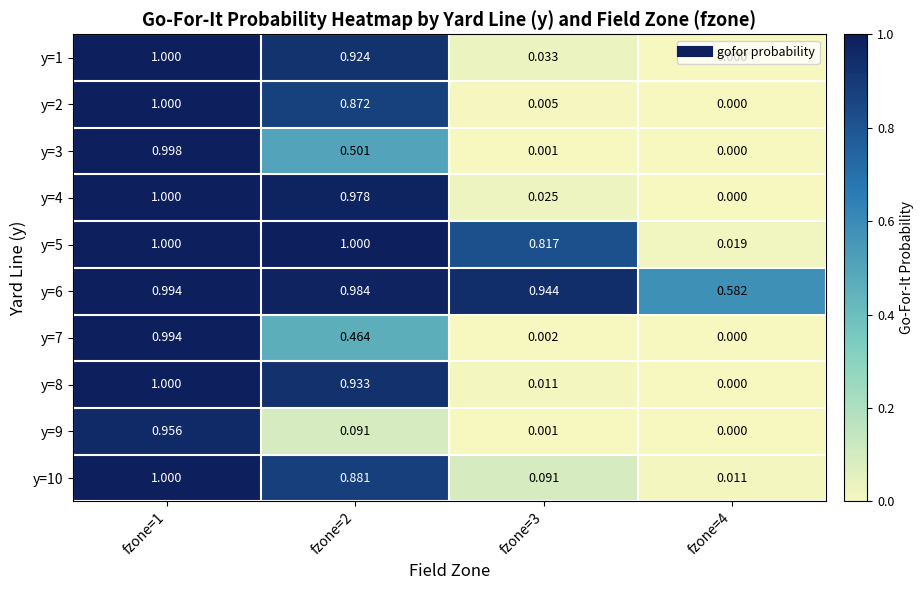

Which has a higher value, fzone=3 or fzone=4?

fzone=3